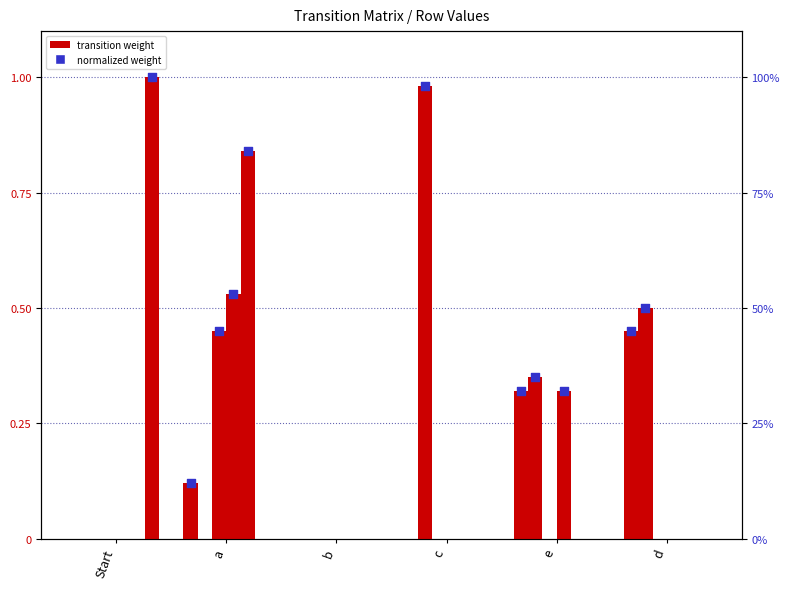

At how many categories does at least one series exceed 0?

5